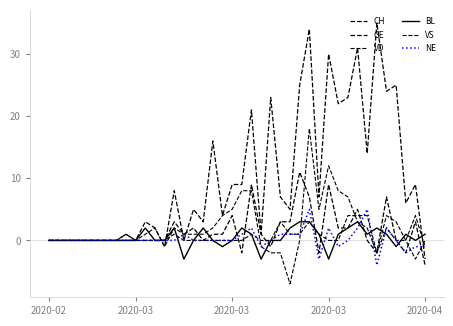

Does the chart have visible grid lines?

No